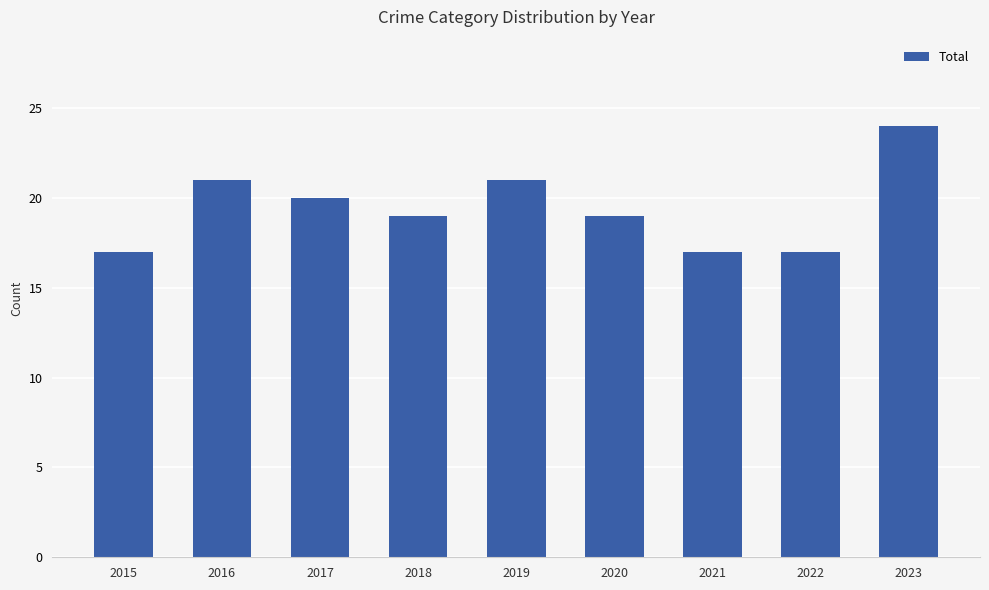

Approximately how many times larger is the value at 2015 compared to 2021?

1.0